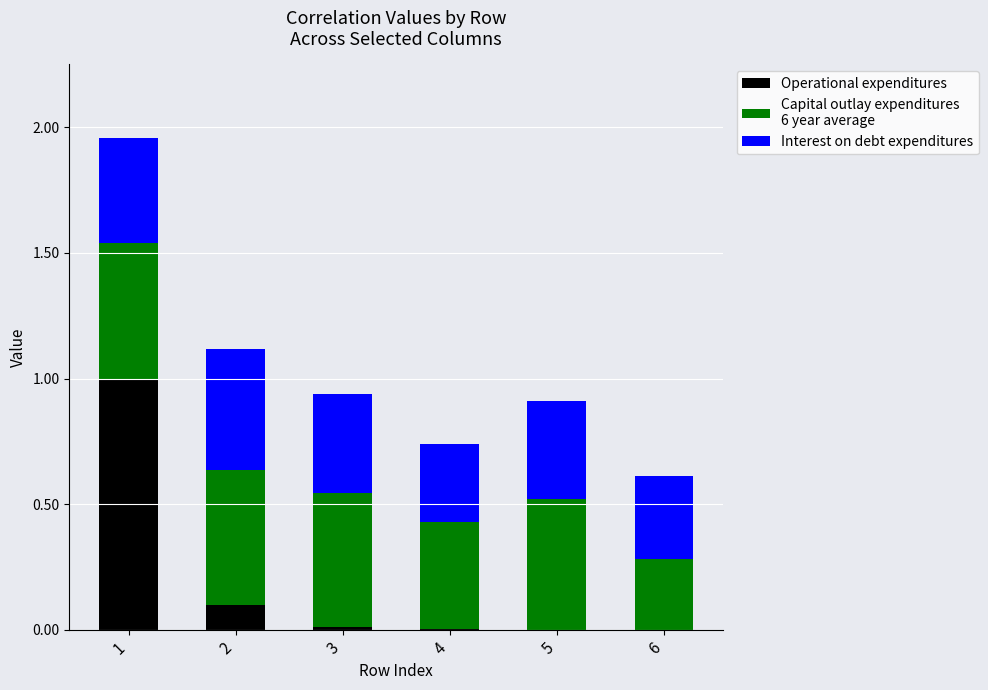

What is the total value across all series at 1?

2.0